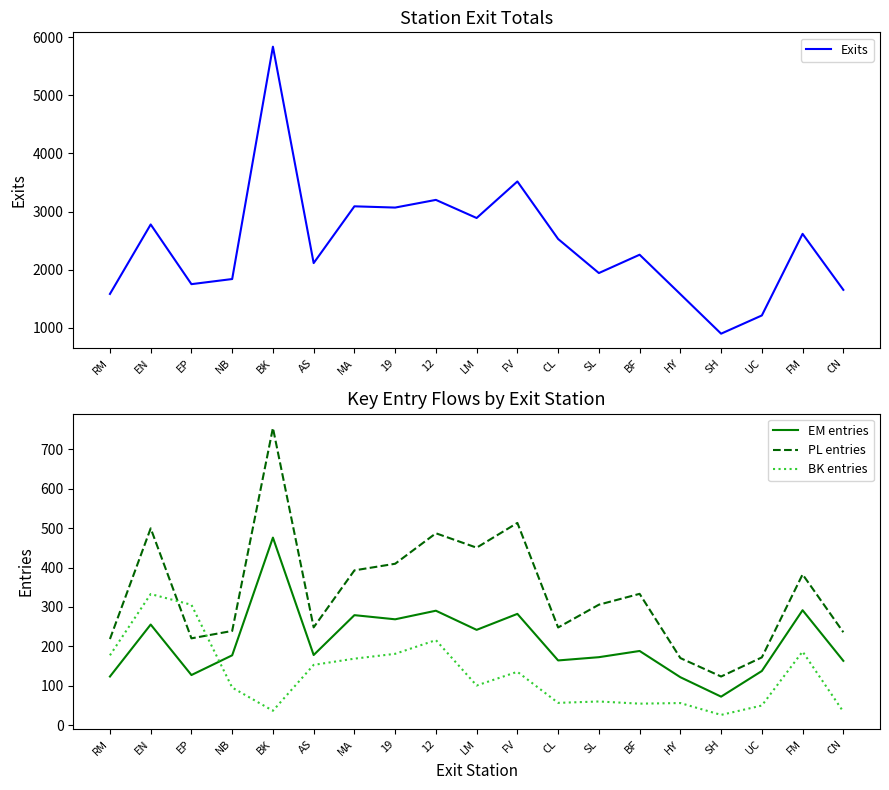

Reading left to right, list all the values displayed in this chart.

Exits: 1580.5	2777.2	1749.0	1837.2	5839.5	2112.0	3089.8	3068.2	3200.5	2888.5	3518.0	2527.0	1940.2	2256.0	1577.0	896.0	1209.8	2615.5	1651.0
EM entries: 123.8	255.5	127.5	177.5	475.8	178.2	279.2	268.8	290.5	242.0	282.5	164.5	172.8	188.5	122.0	72.8	137.8	291.8	163.5
PL entries: 218.8	499.2	220.5	239.2	753.8	248.2	392.8	409.5	486.8	450.2	513.0	248.0	305.8	333.2	170.5	123.8	172.2	382.5	236.0
BK entries: 177.5	332.8	305.5	95.8	37.0	153.2	169.0	181.2	216.0	101.0	135.8	57.0	60.5	55.0	56.5	26.5	50.2	187.0	34.5